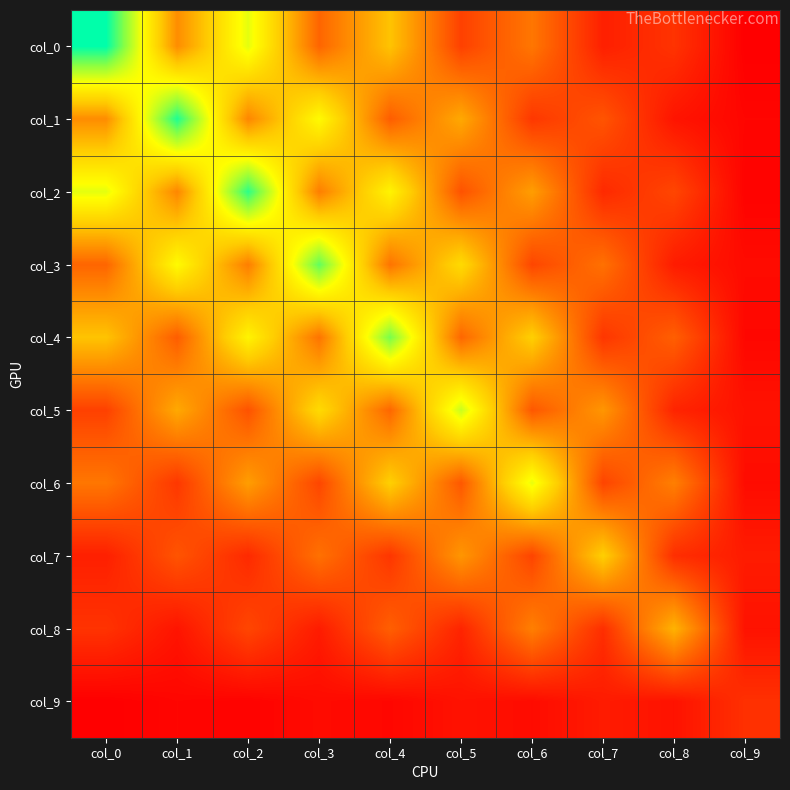

What is the greatest value displayed?

14.4